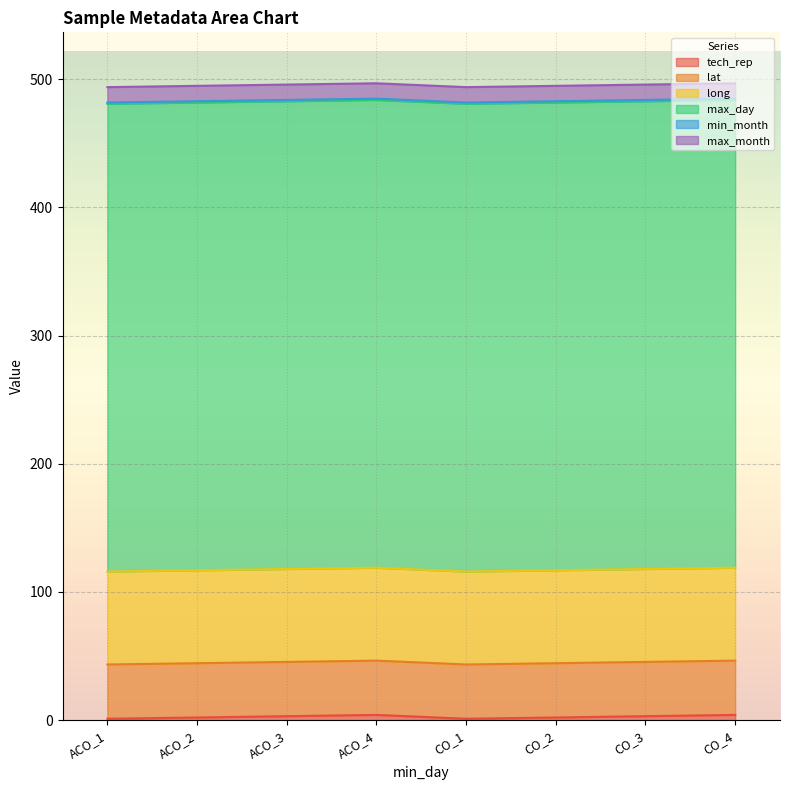

True or false: tech_rep has a value of 1.0 at ACO_1.

True